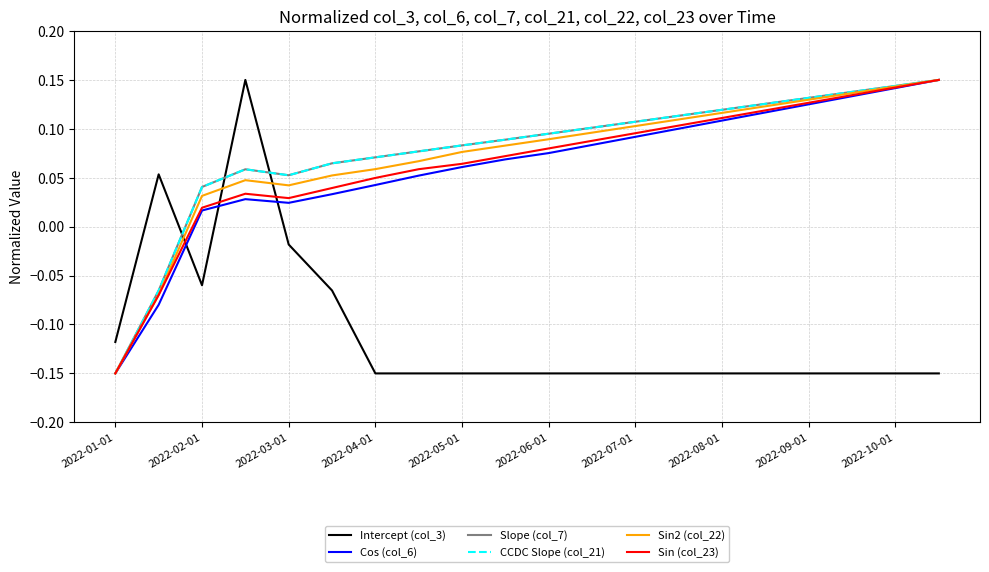

Where is the first local minimum for Sin2 (col_22)?

2022-03-01